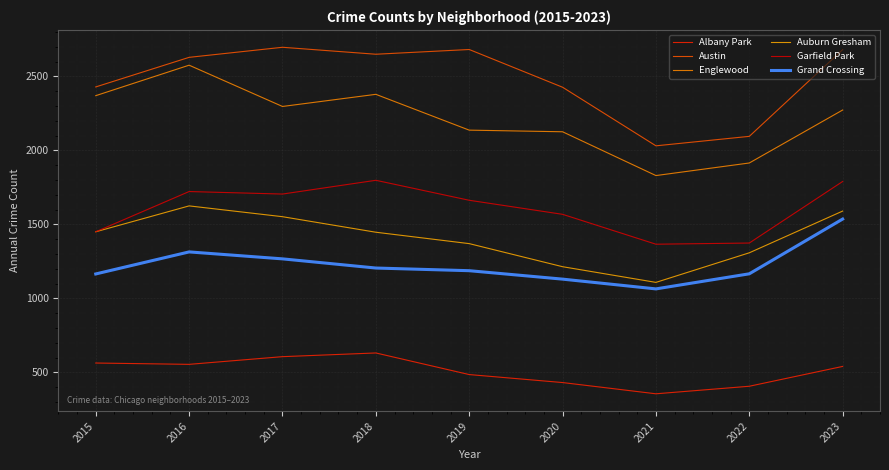

Where is the first local maximum for Englewood?

2016